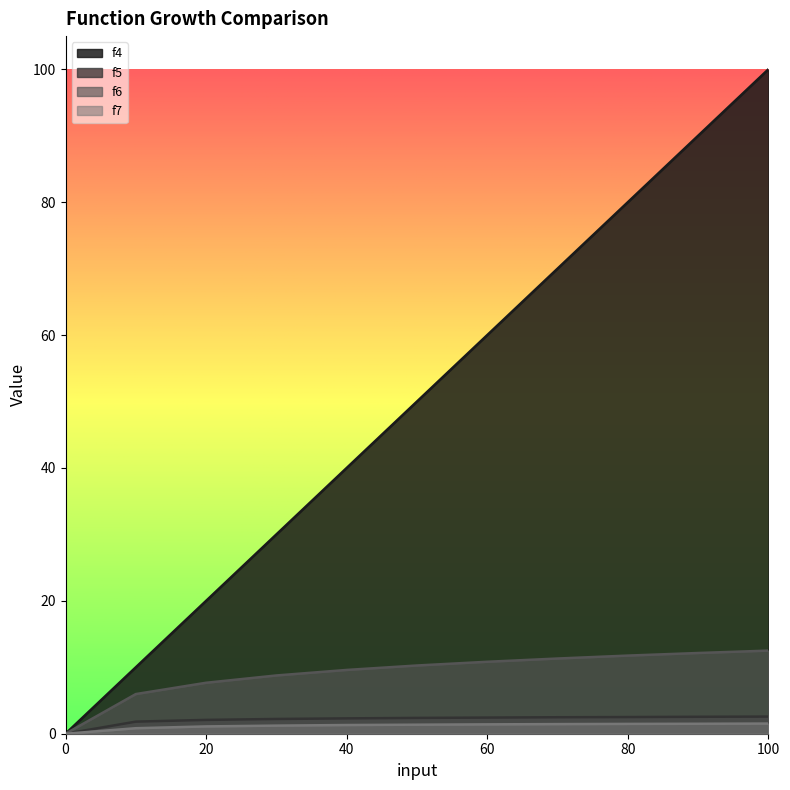

True or false: f4 and f7 cross at least once.

False